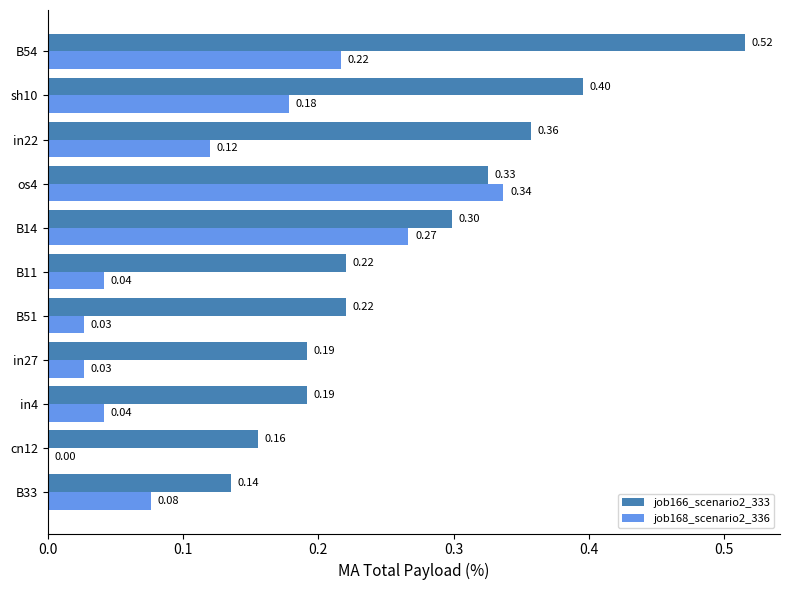

Between B51 and os4, which series saw the biggest shift?

job168_scenario2_336